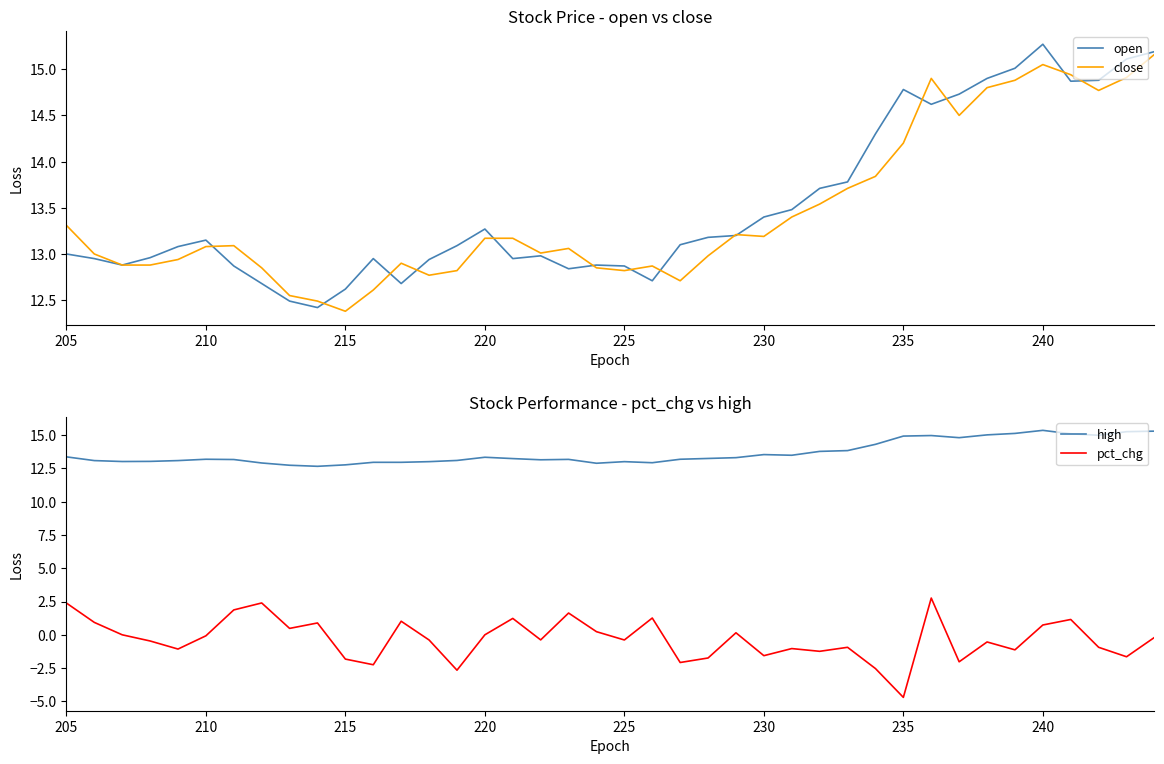

What is the smallest value displayed?

-4.7